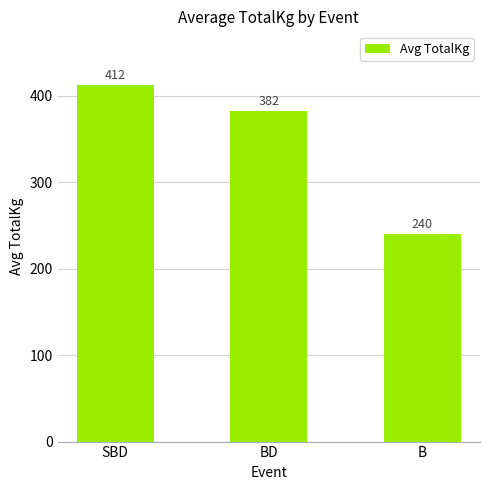

How many data points does each series have?

3